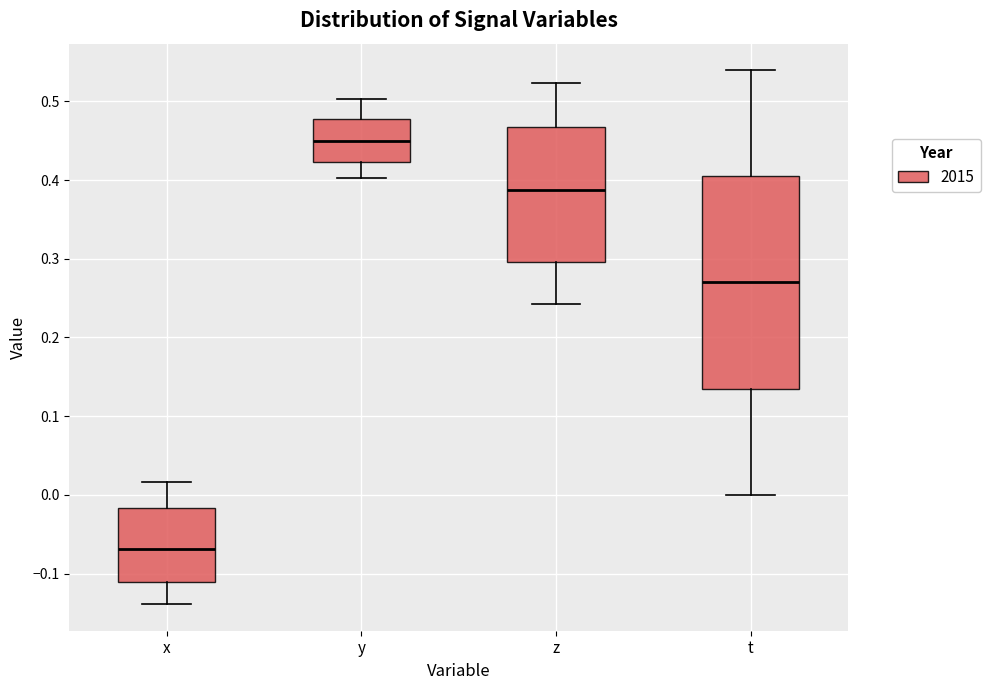

Which box is the tallest, from its lower edge to its upper edge?

t